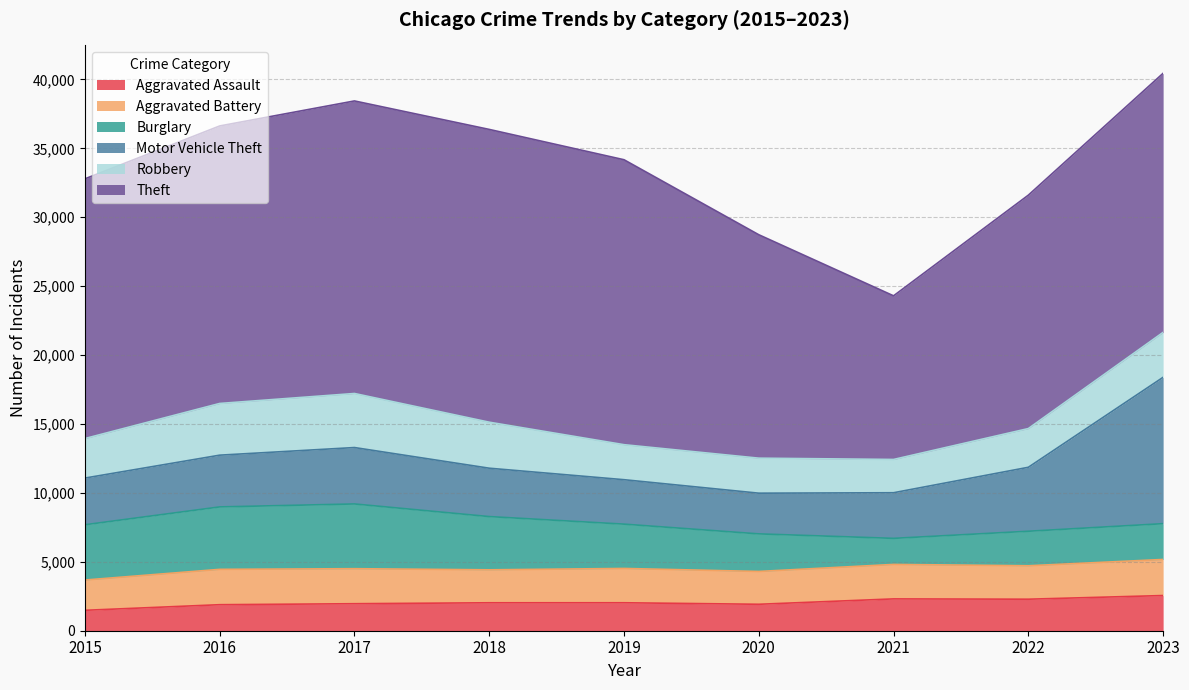

Rank the series at 2020 from highest to lowest value.

Theft, Motor Vehicle Theft, Burglary, Robbery, Aggravated Battery, Aggravated Assault